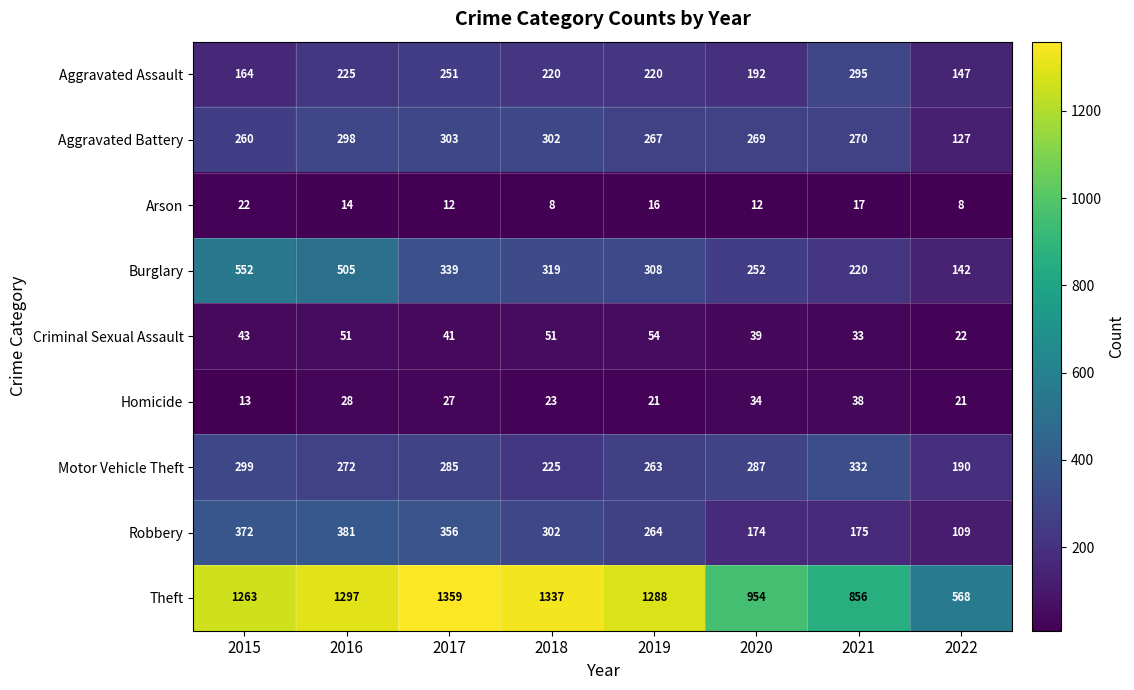

At which category is the sum across all series the highest?

2016